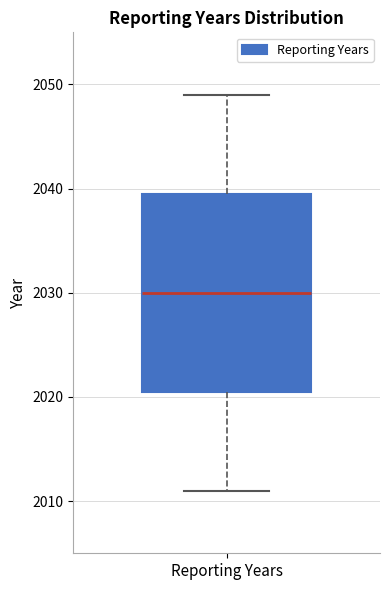

Transcribe this box plot: give where the median line is, the range the box spans, and where the two whiskers end, as read against the y-axis. The values are not printed on the chart, so give them approximately, as read against the axis.

median 2030, box 2021 to 2040, whiskers 2011 to 2049